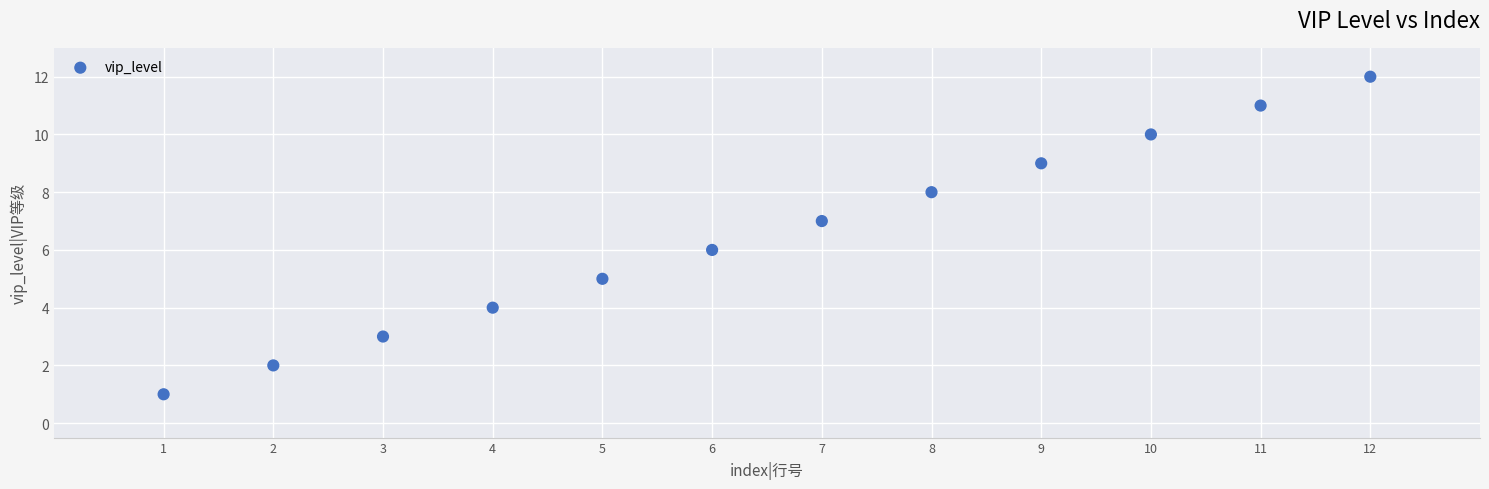

What is the average X value?

6